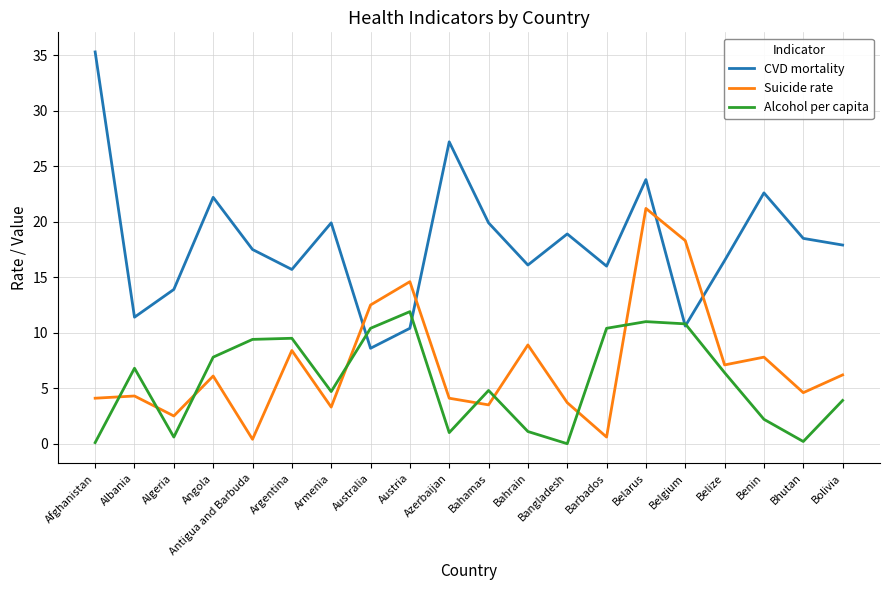

Rank the series by their maximum value, from lowest to highest.

Alcohol per capita, Suicide rate, CVD mortality